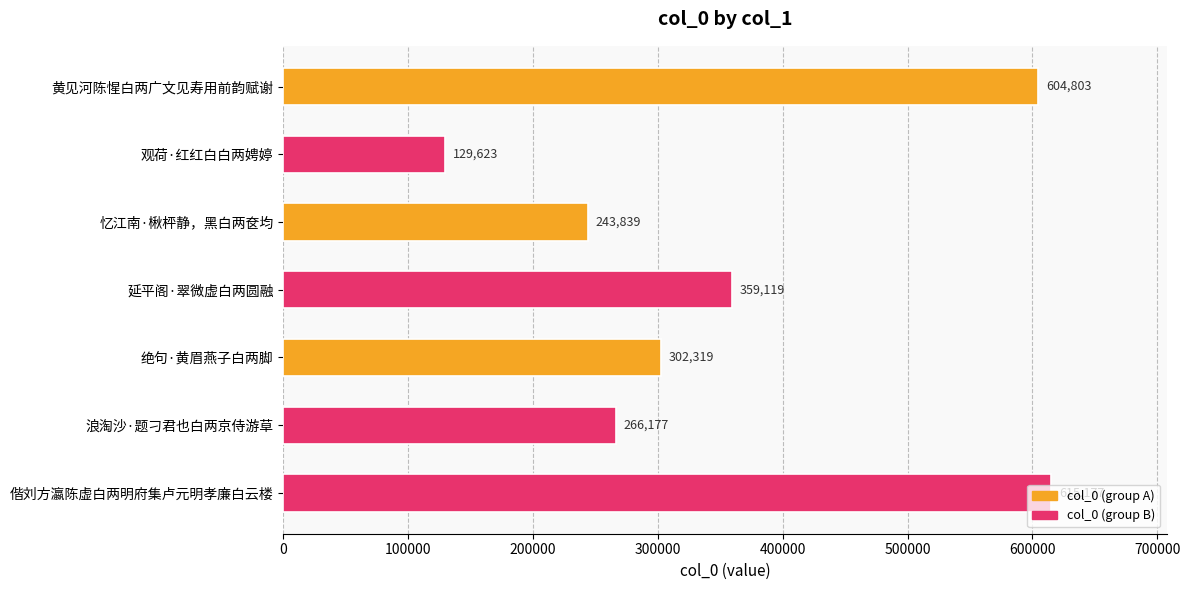

How many series are shown in this chart?

1